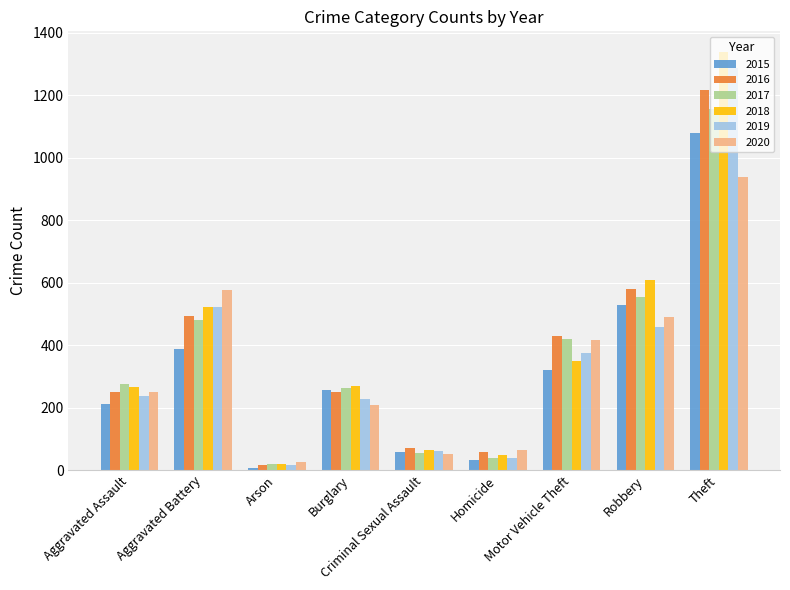

Read the 2015 value at Homicide.

32